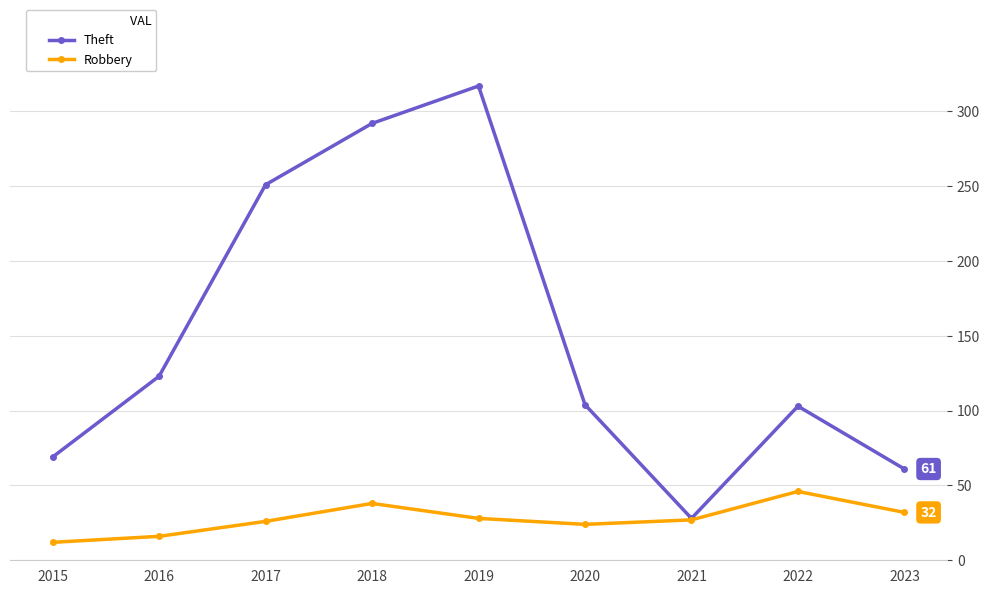

What is the value of the Robbery point at the 8th from the left?

46